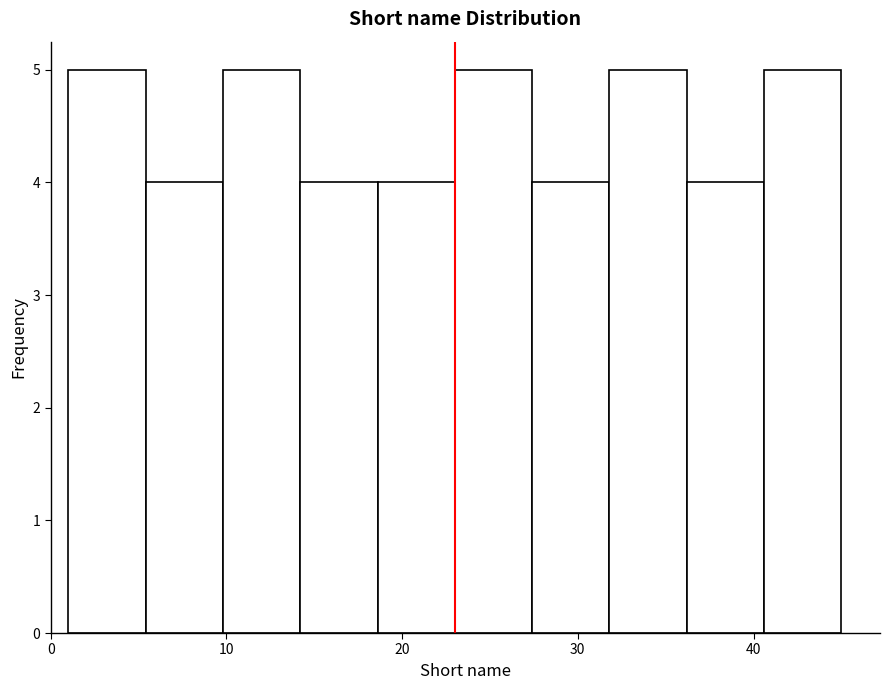

Reading left to right, transcribe this chart: for each bar, give the range it covers on the x-axis and its height. Neither the bar edges nor the heights are printed on the chart, so give them approximately, as read against the axes.

1.0 to 5.4: 5
5.4 to 9.8: 4
9.8 to 14.2: 5
14.2 to 18.6: 4
18.6 to 23.0: 4
23.0 to 27.4: 5
27.4 to 31.8: 4
31.8 to 36.2: 5
36.2 to 40.6: 4
40.6 to 45.0: 5